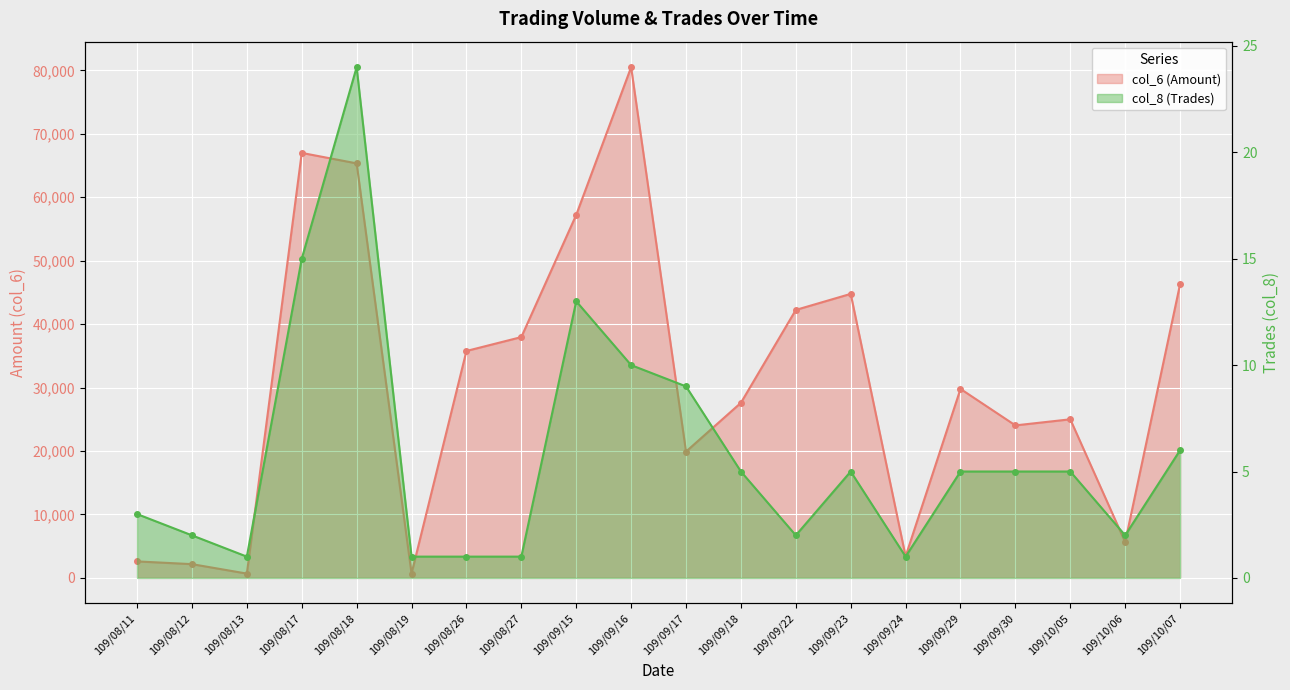

What position from the left is 109/09/16?

10